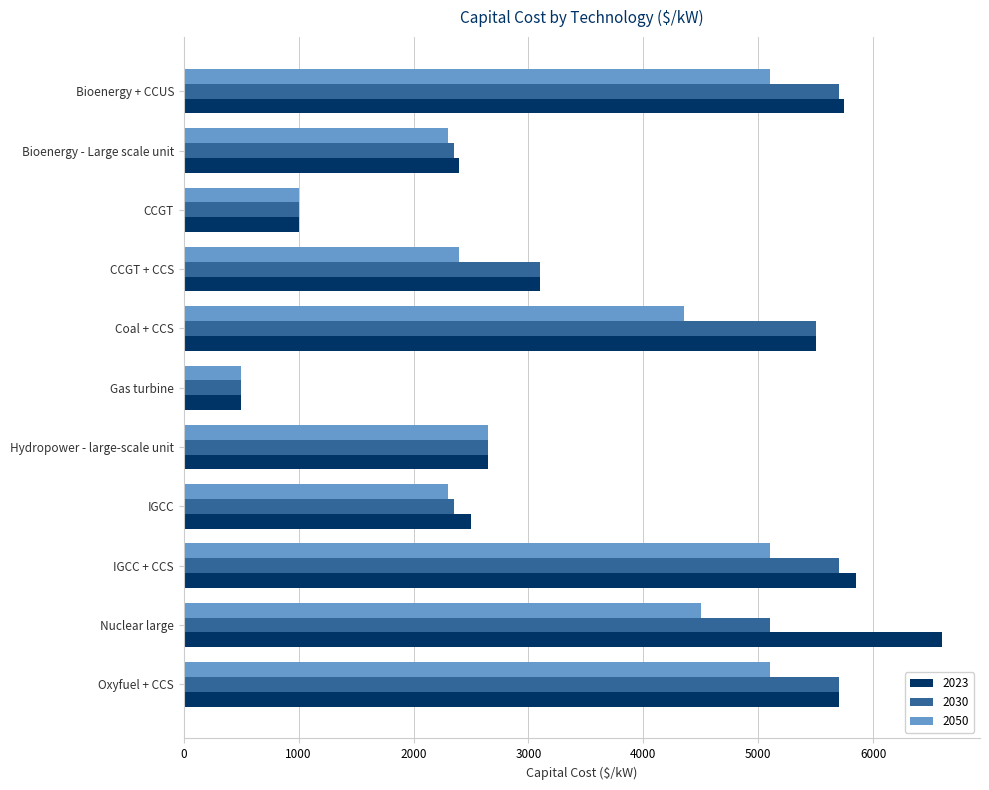

Which series has the largest range (max minus min)?

2023